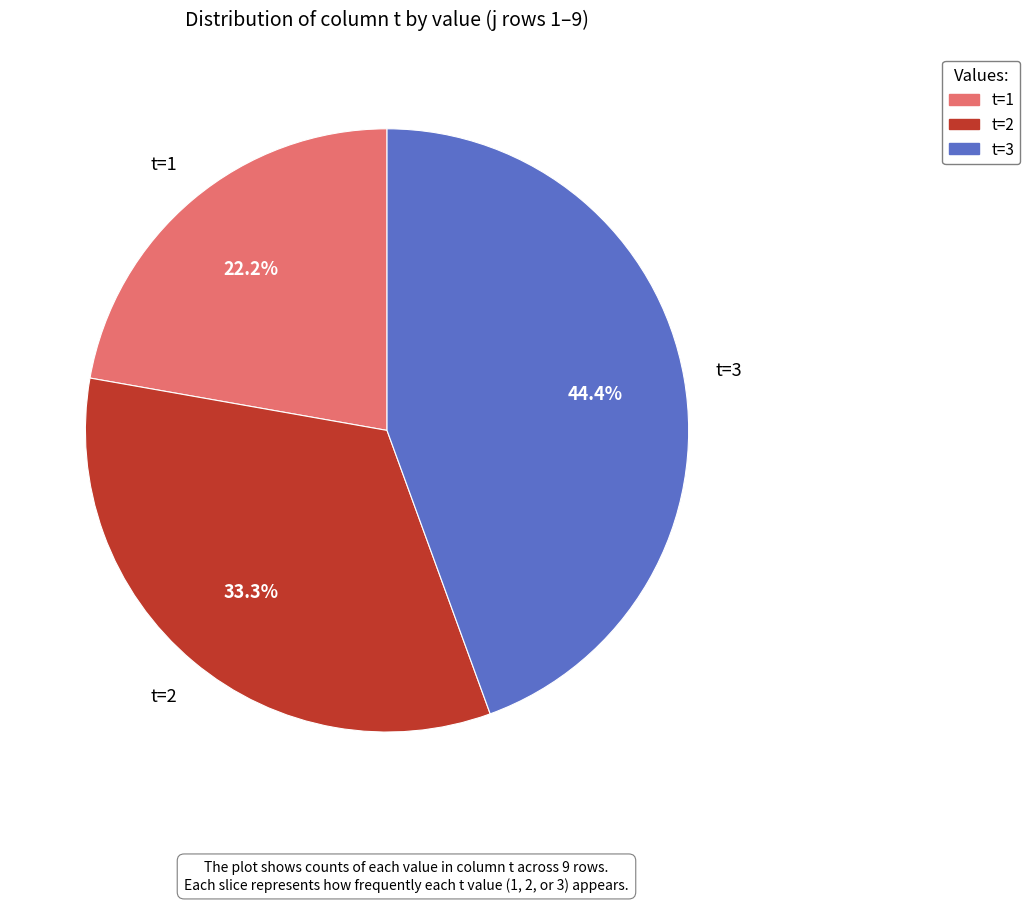

Does any single category account for the majority?

No